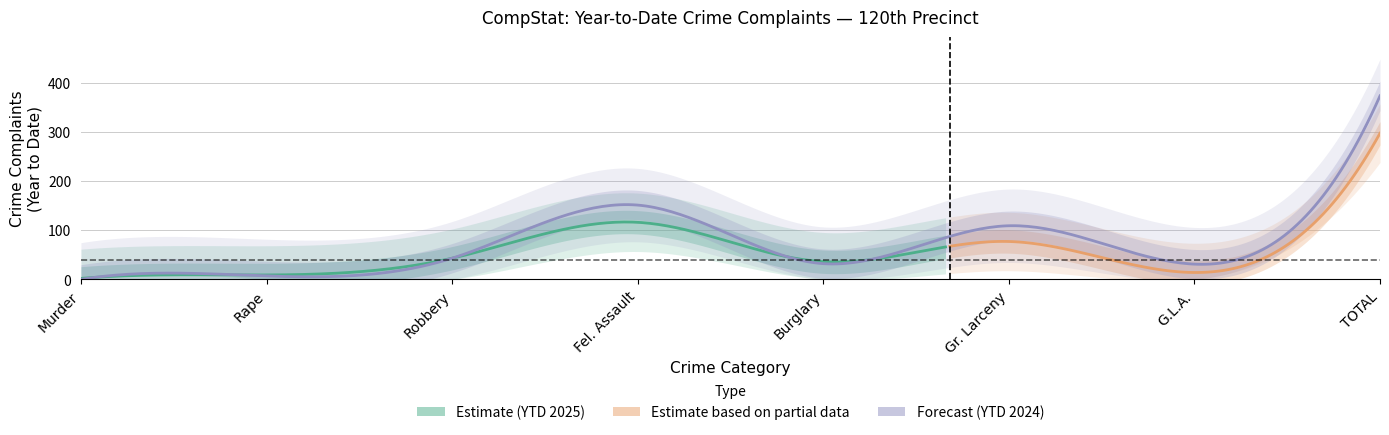

True or false: YTD_2024 and YTD_2025 cross at least once.

True